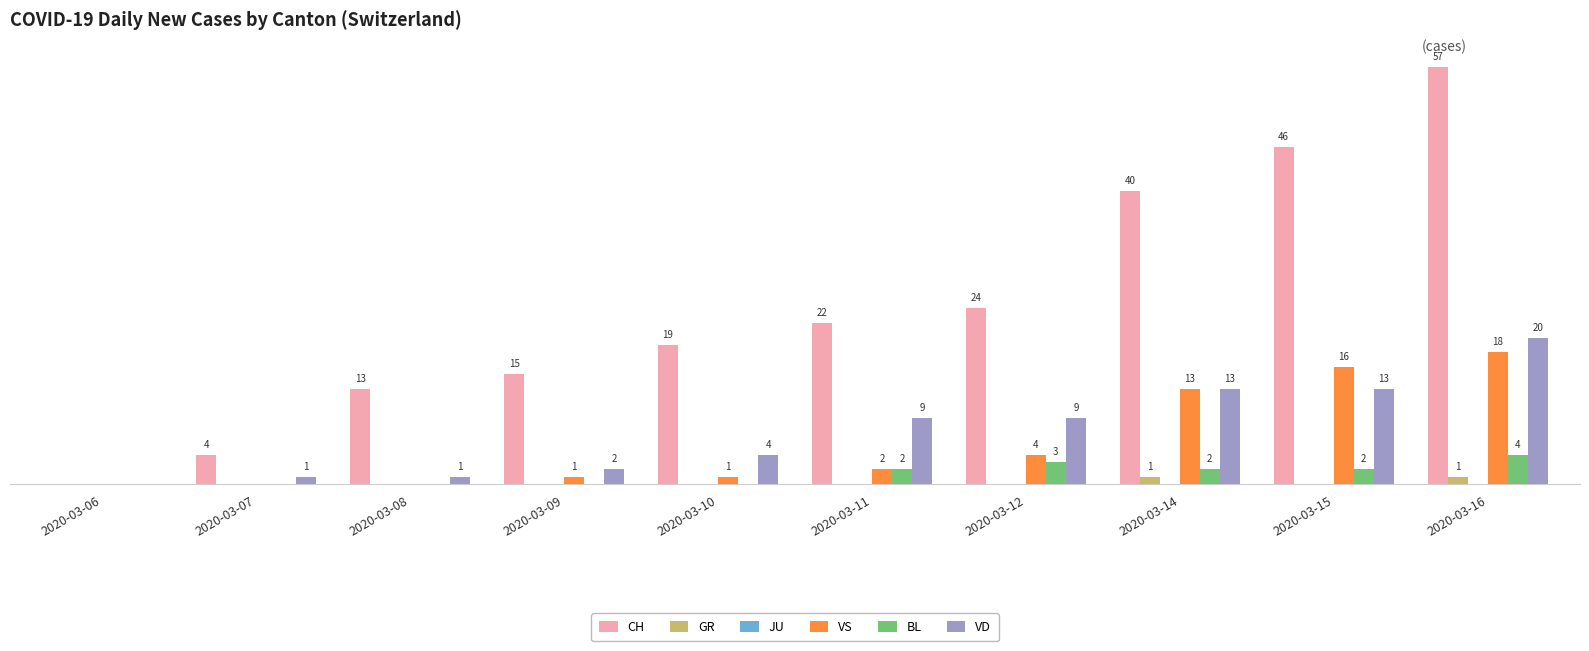

Between 2020-03-08 and 2020-03-16, which series saw the biggest shift?

CH